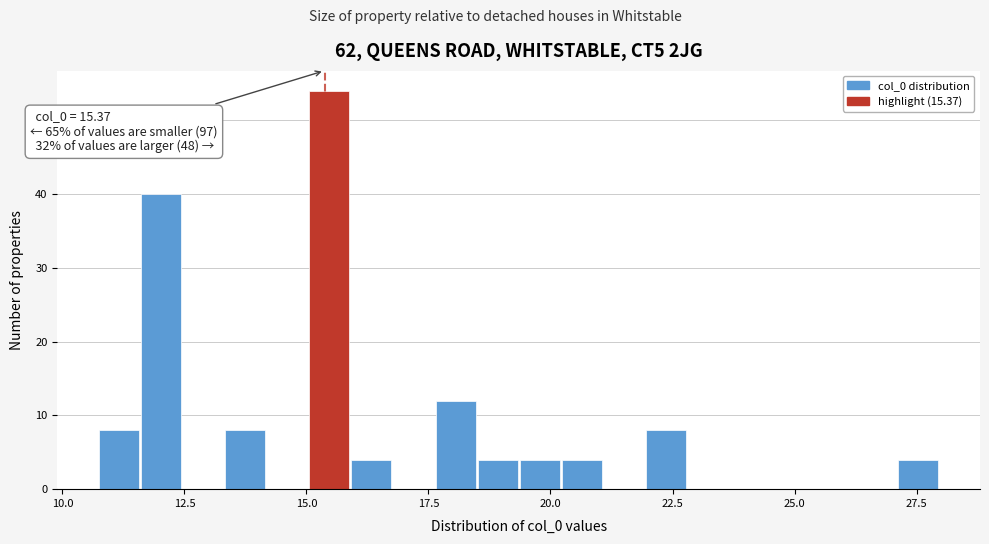

Read against the x-axis, roughly where is the centre of the tallest bar?

15.5